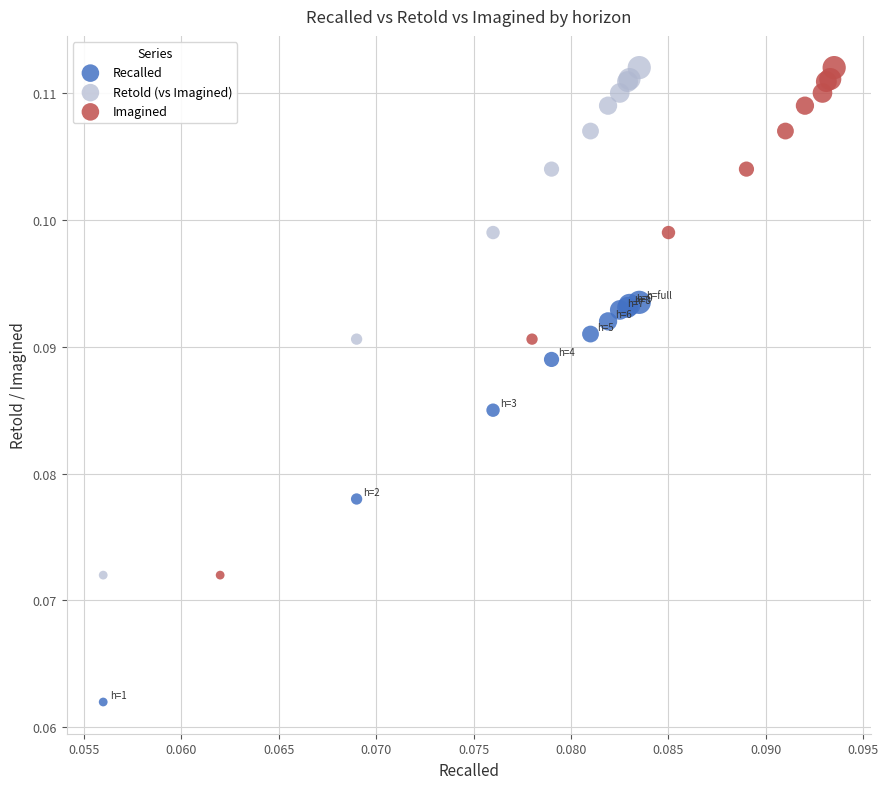

Which series reaches the minimum Y coordinate?

Recalled